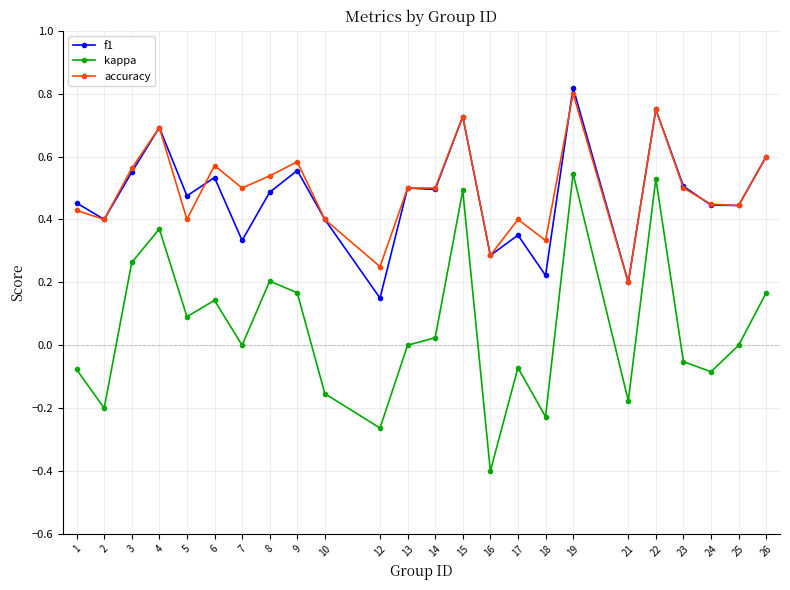

Count the number of categories in the chart.

24